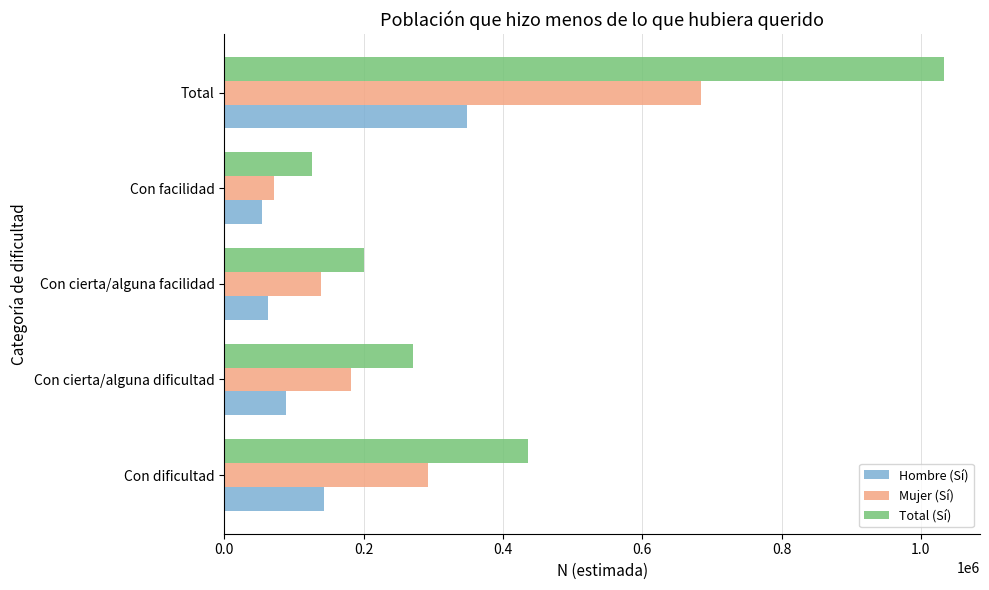

What is the maximum value shown in the chart?

1033286